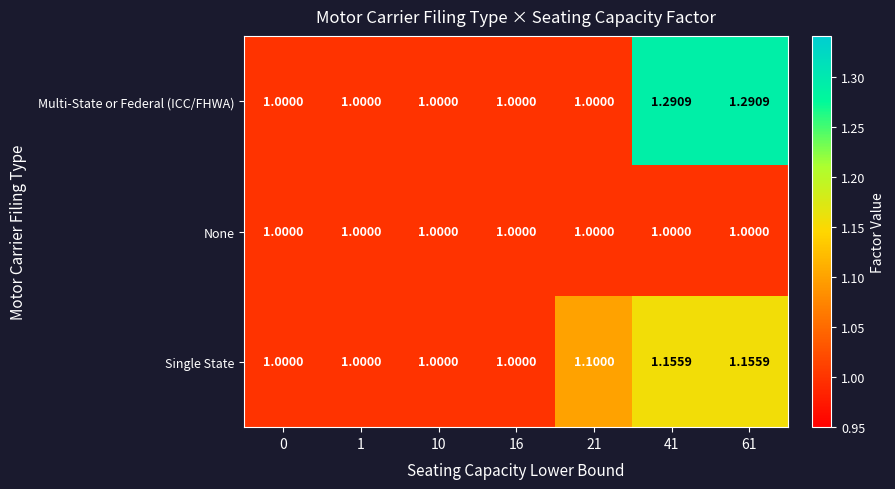

Which series has the largest total across all categories?

Multi-State or Federal (ICC/FHWA)